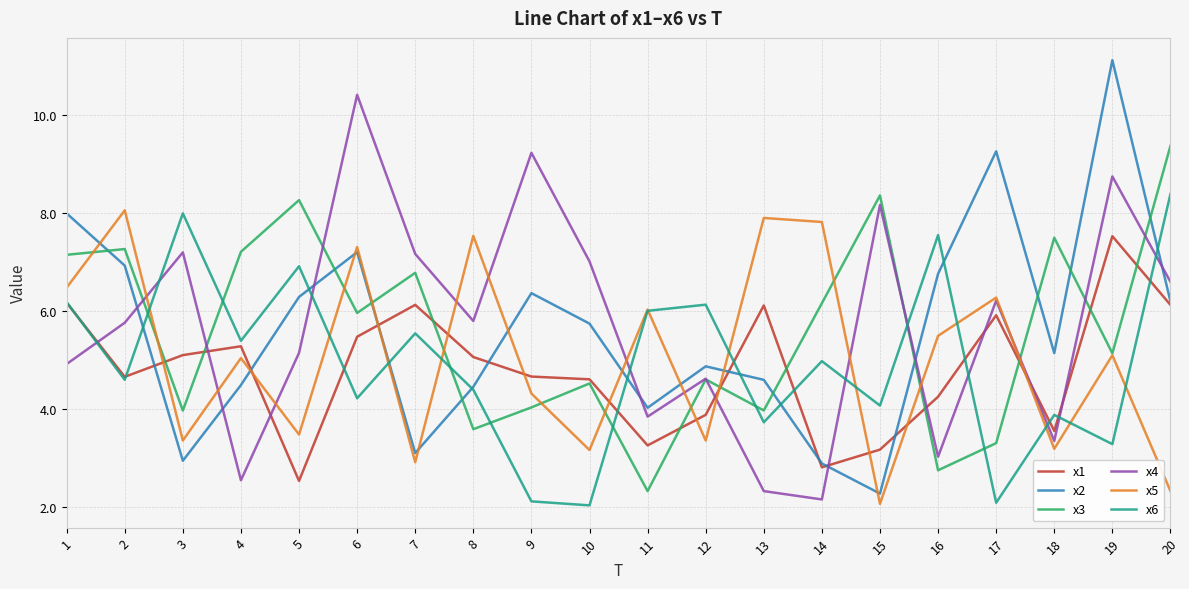

How many series are shown in this chart?

6